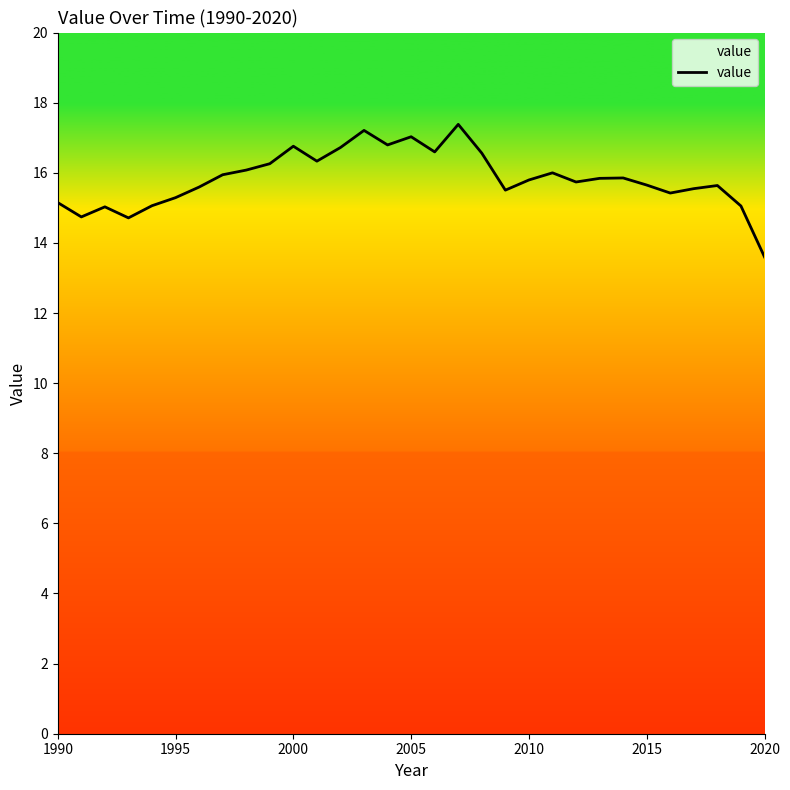

What is the maximum value shown in the chart?

17.4